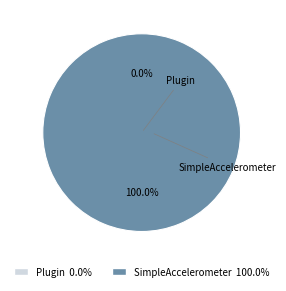

To the nearest percent, what portion does SimpleAccelerometer represent?

100%